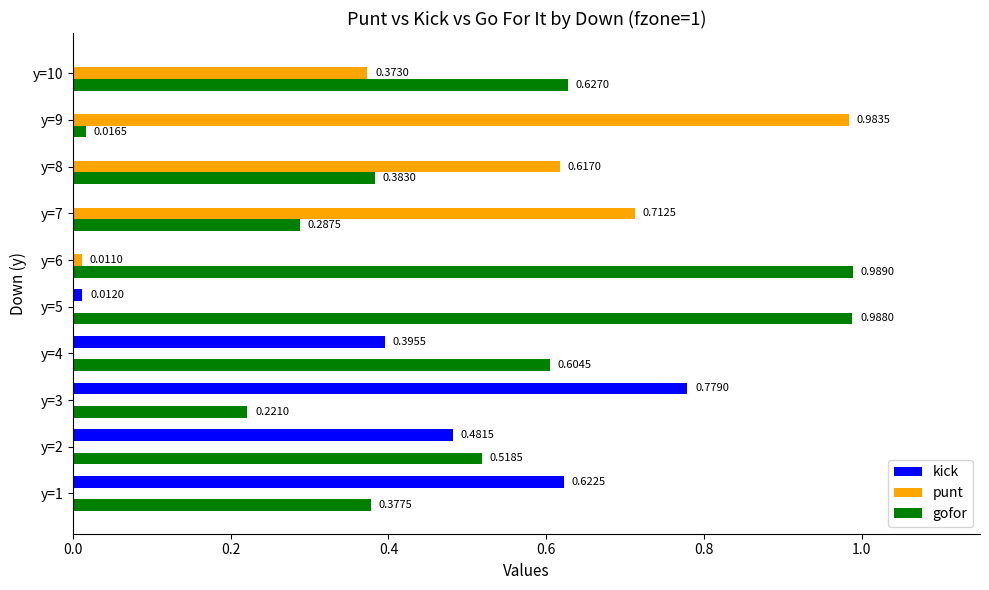

How many distinct data groups are displayed?

3